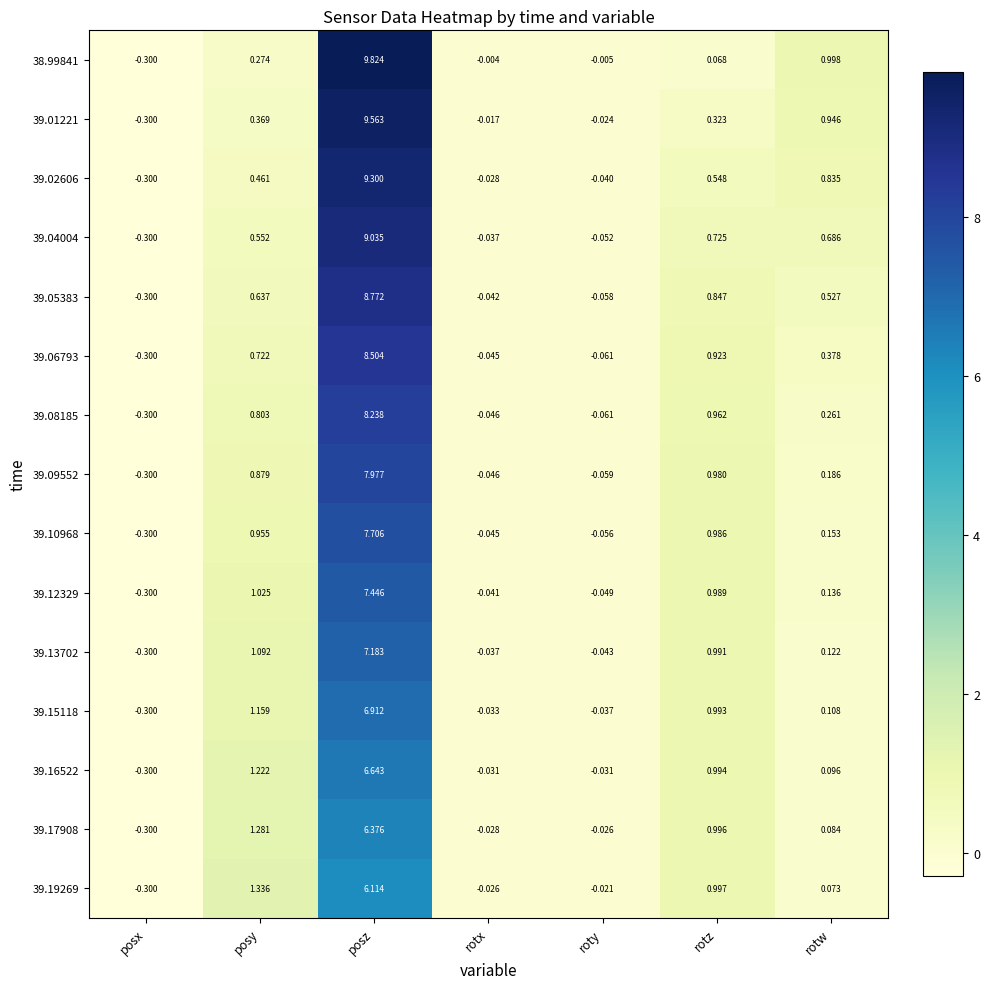

What is the maximum value shown in the chart?

9.8